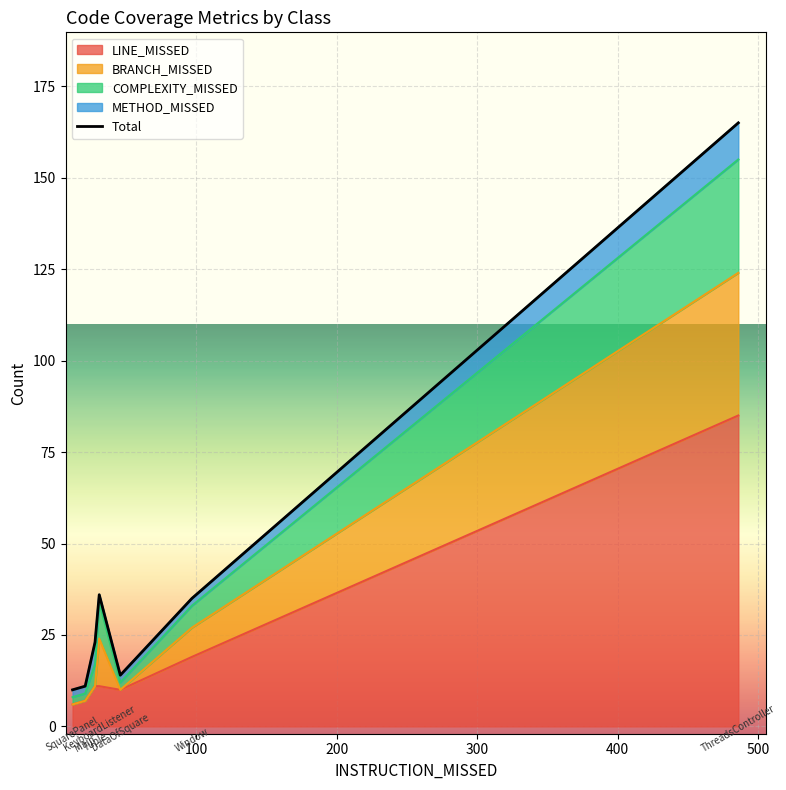

What is the greatest value displayed?

165